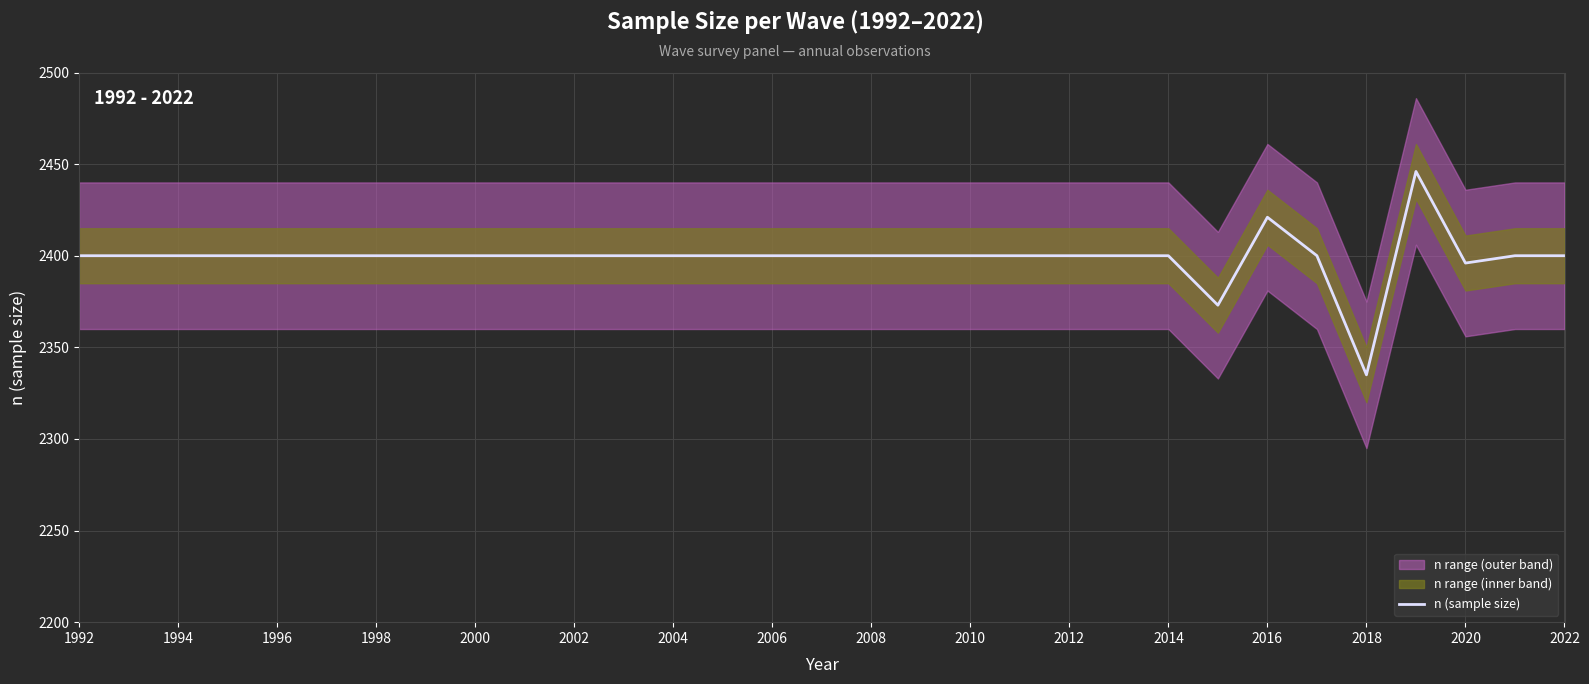

What is the maximum value for n (sample size)?

2446